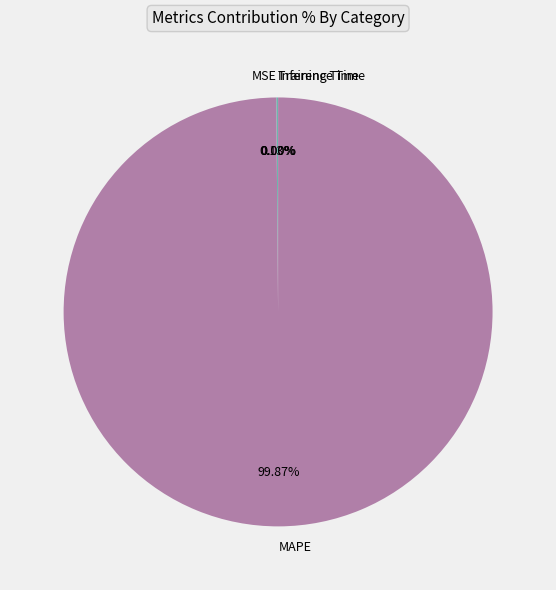

Which slice represents more than half of the pie?

MAPE